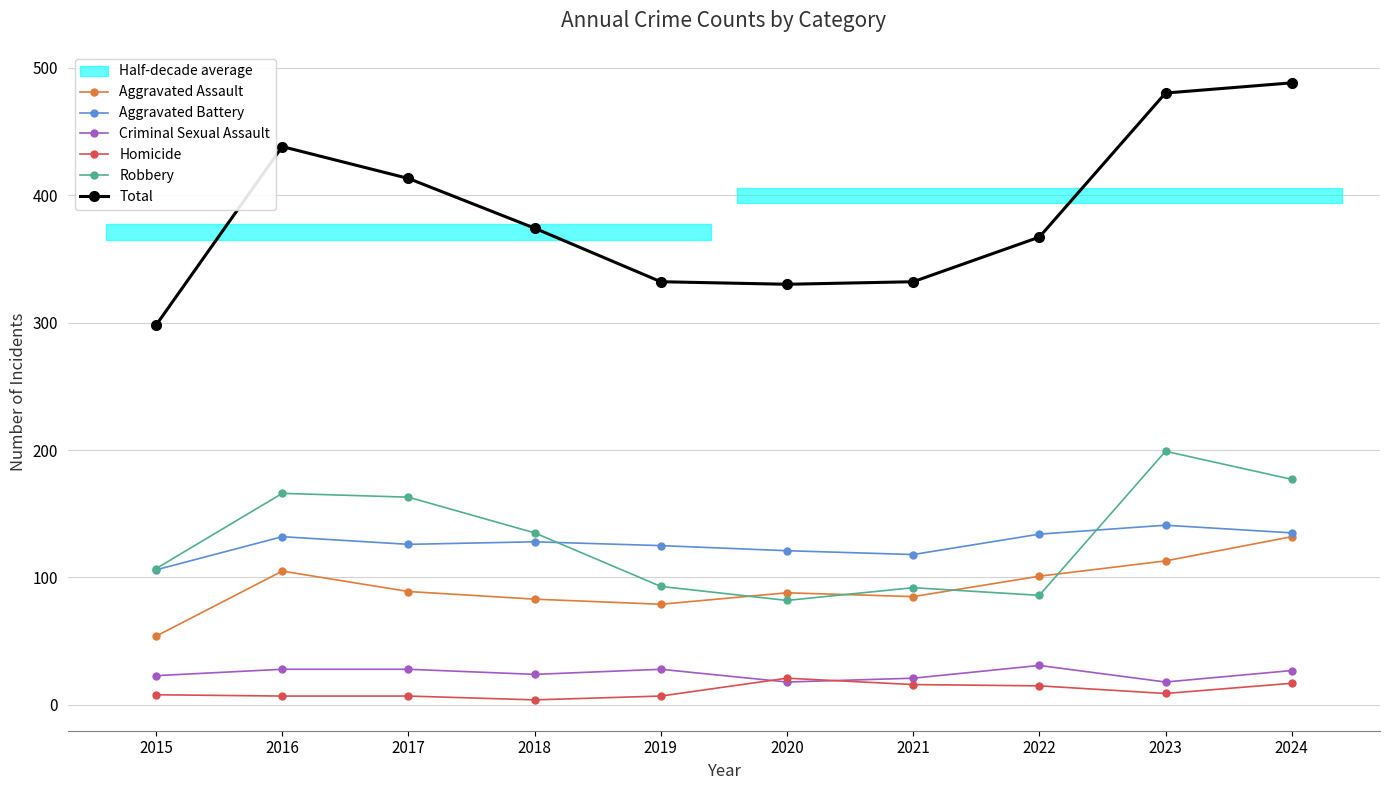

True or false: Homicide and Aggravated Assault cross at least once.

False